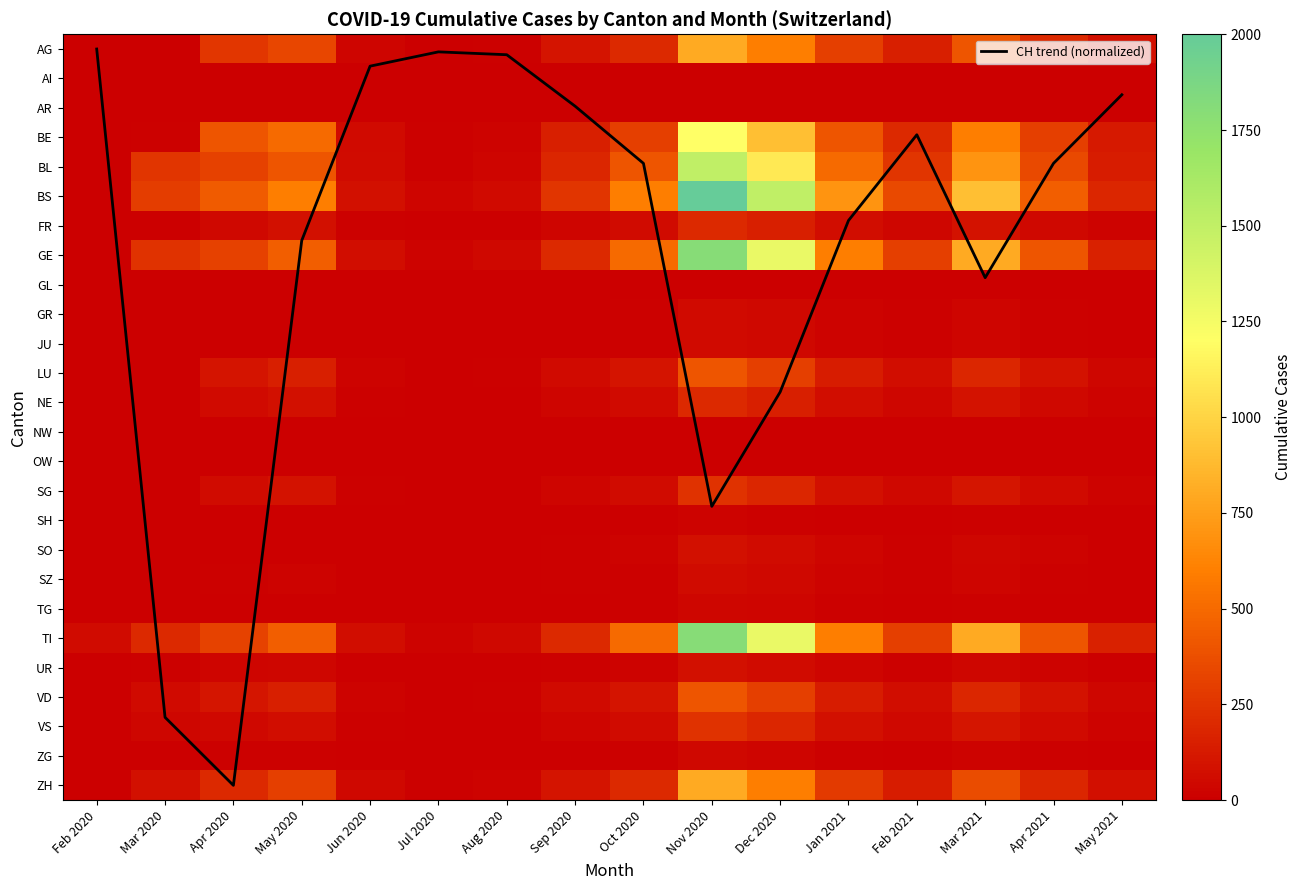

What is the difference between the second highest and second lowest values in the FR series?

150.0